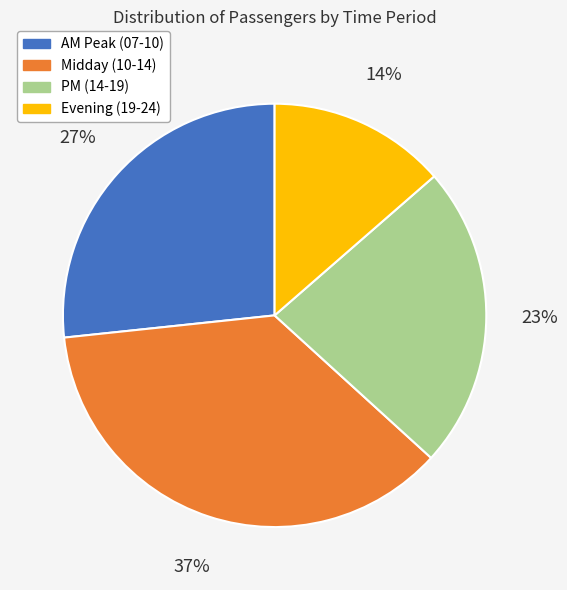

To the nearest percent, what is the combined percentage of Evening (19-24) and PM (14-19)?

37%